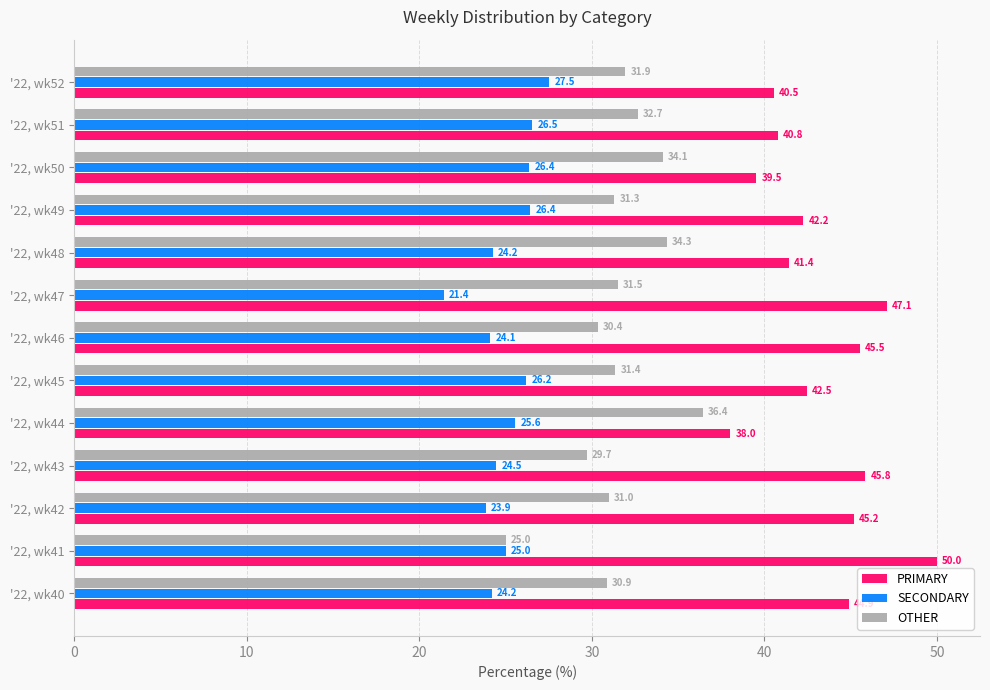

What is the sum of all OTHER values?

410.6